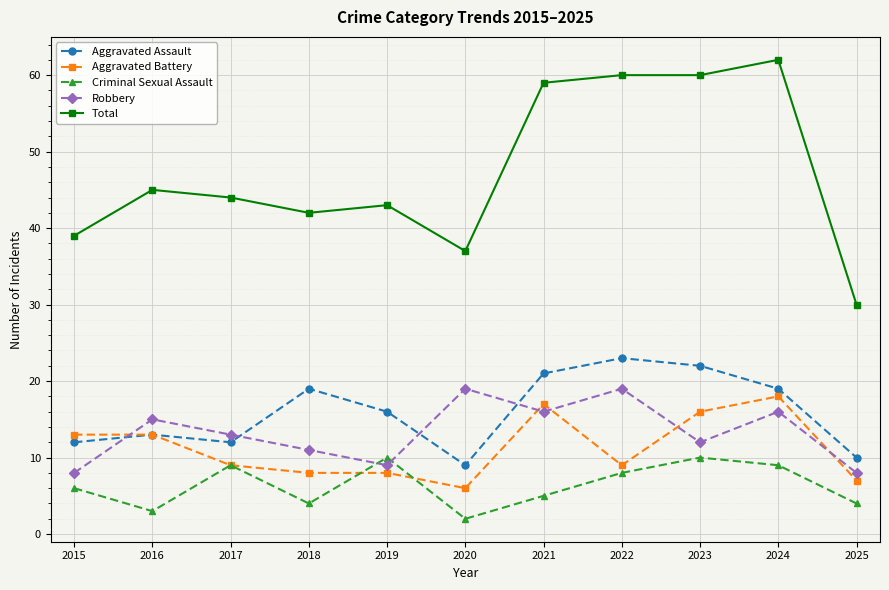

Which series has the largest range (max minus min)?

Total